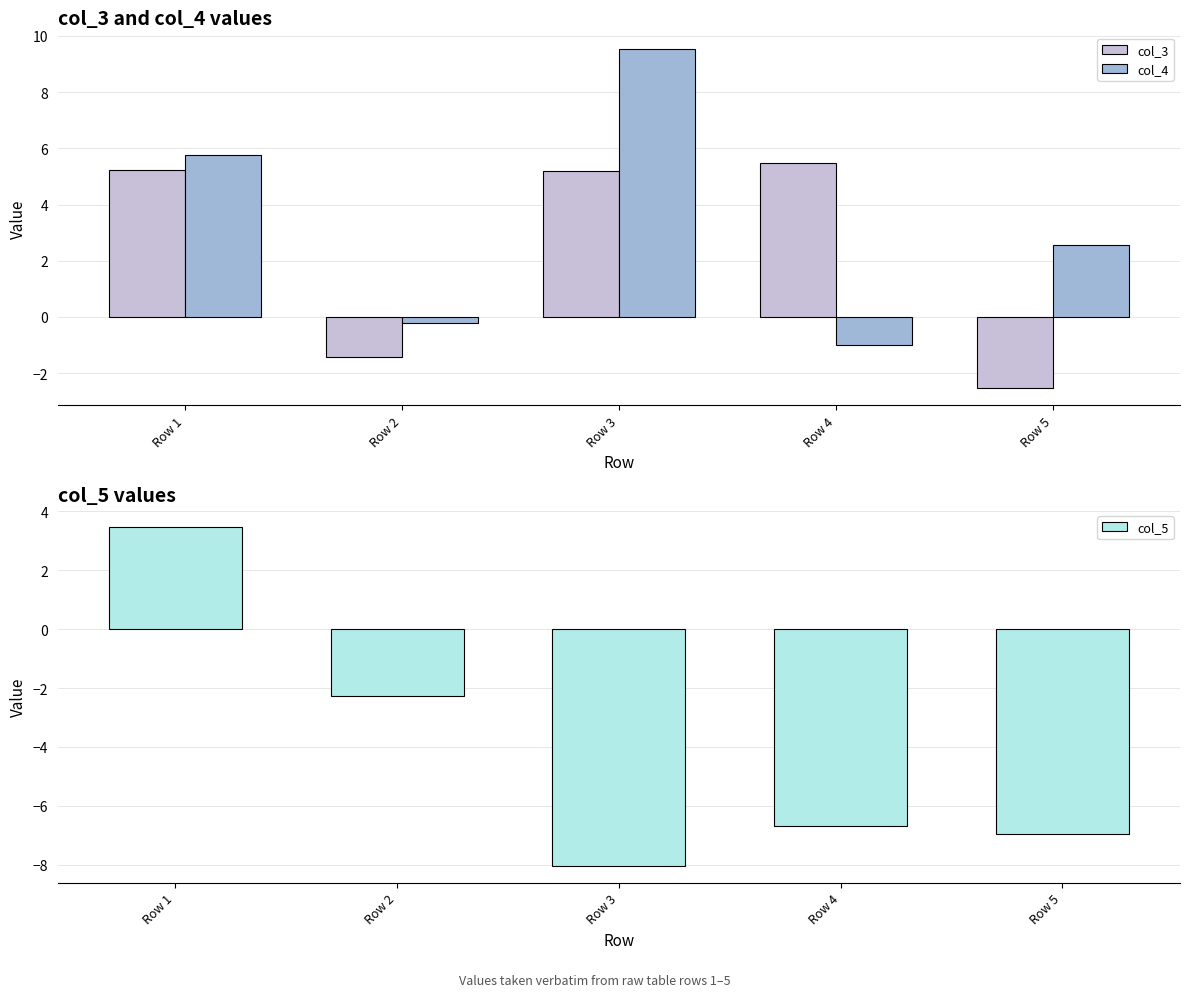

Is the value of col_5 at Row 5 greater than the value of col_3 at Row 4?

No